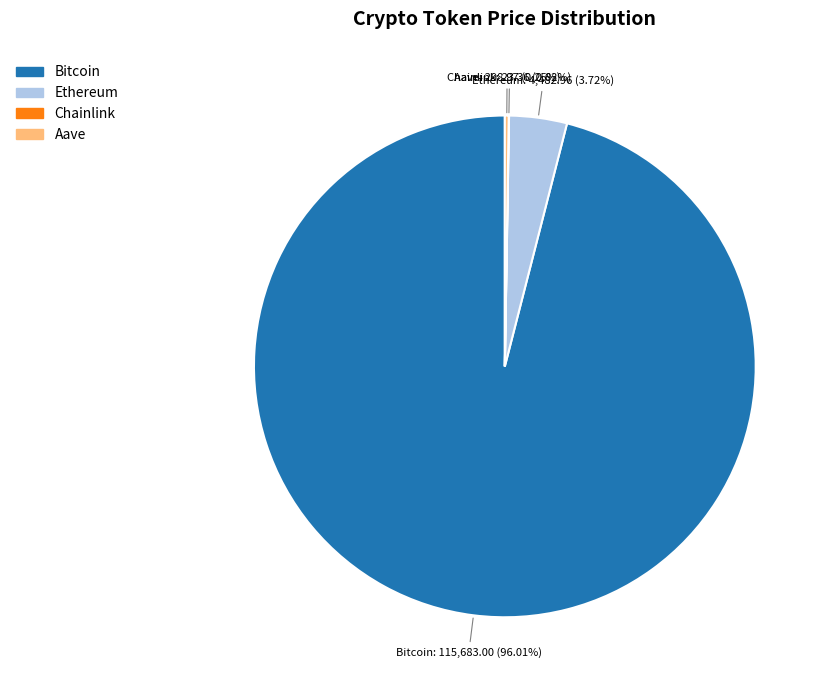

Between Bitcoin and Ethereum, which is larger?

Bitcoin